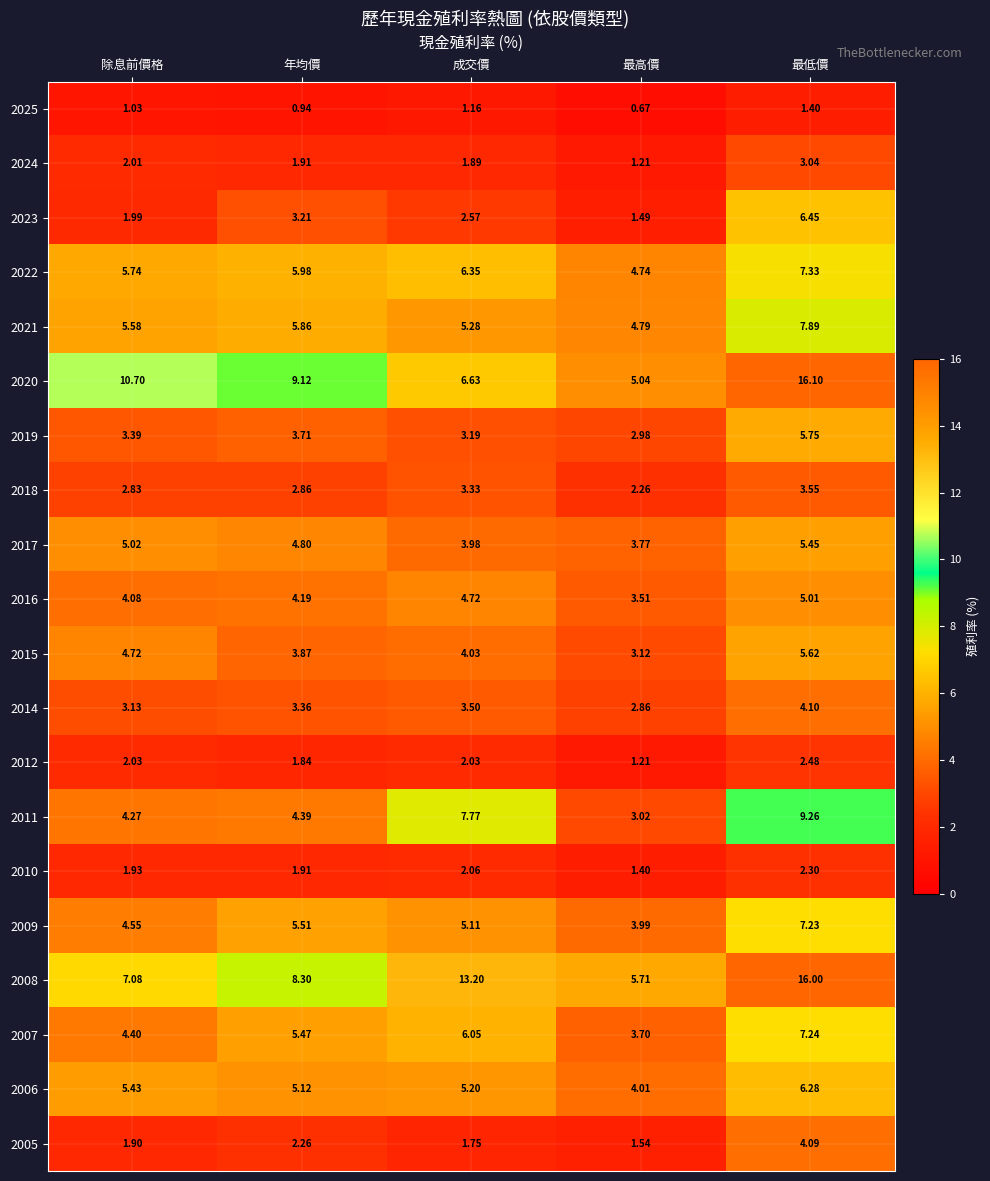

What is the total value across all series at 年均價?

84.6